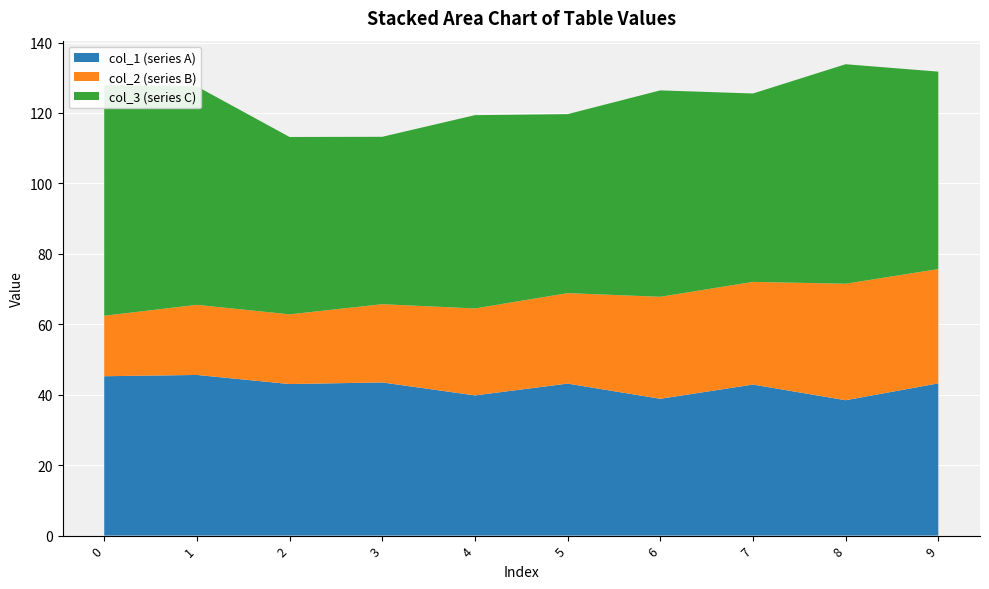

What is the minimum value for col_1 (series A)?

38.4